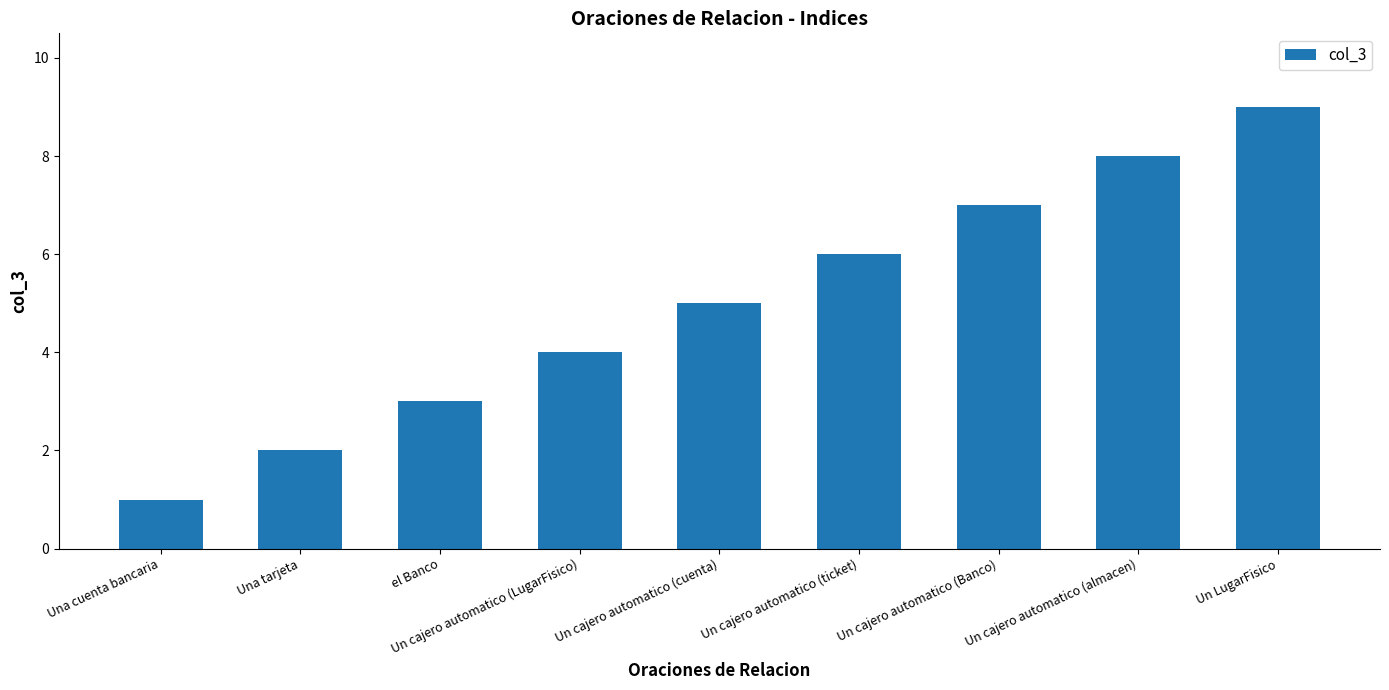

List the labels in order of value, largest first.

Un LugarFisico, Un cajero automatico (almacen), Un cajero automatico (Banco), Un cajero automatico (ticket), Un cajero automatico (cuenta), Un cajero automatico (LugarFisico), el Banco, Una tarjeta, Una cuenta bancaria